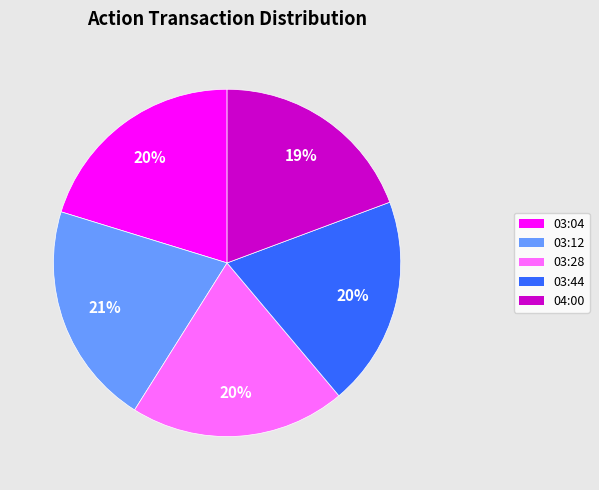

What is the largest slice in the pie chart?

03:12